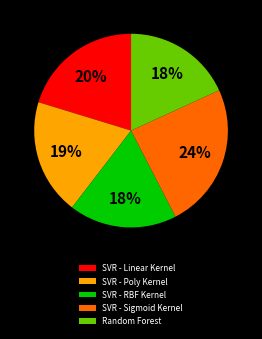

To the nearest percent, what percentage of the pie is Random Forest?

18%